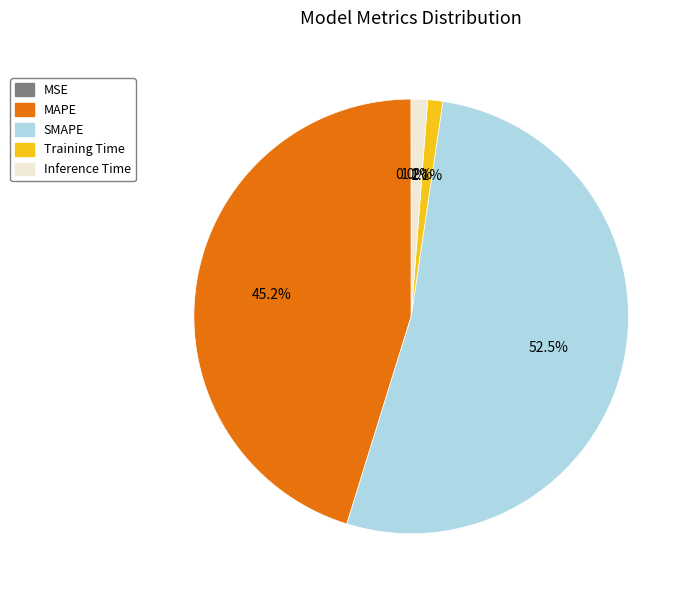

What is the largest slice in the pie chart?

SMAPE